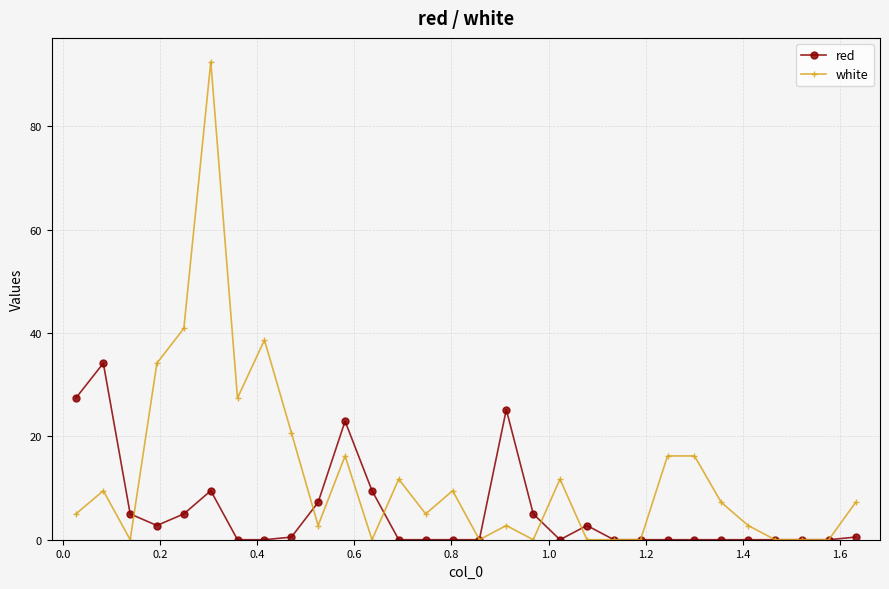

In red, how many points are higher than both neighbors (excluding endpoints)?

5